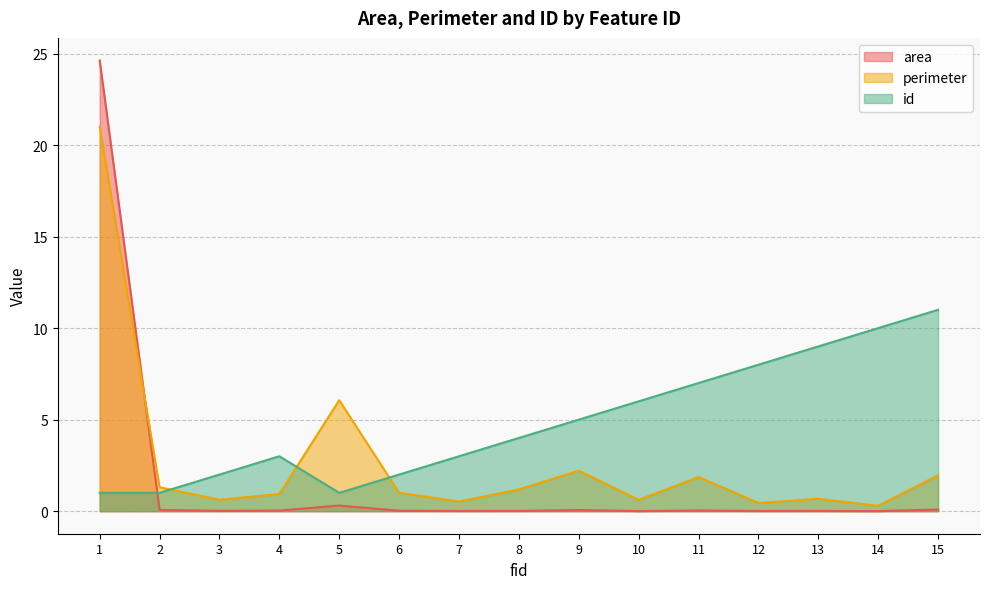

Which series ends up on top after the final intersection of id and area?

id